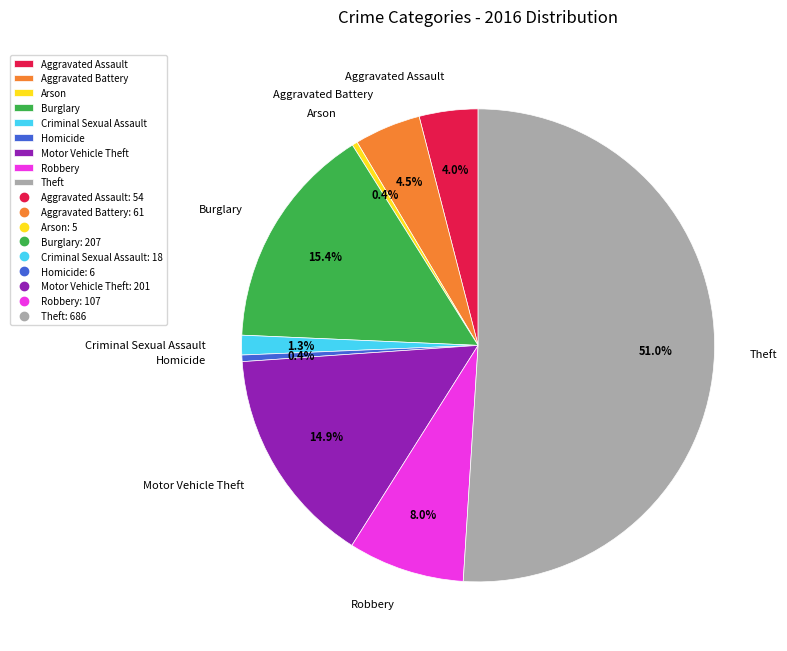

Between Burglary and Arson, which is larger?

Burglary